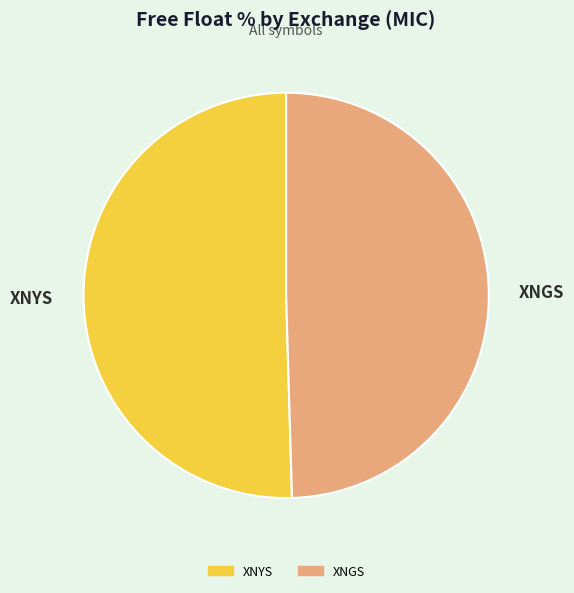

Is XNYS the majority of the pie?

Yes